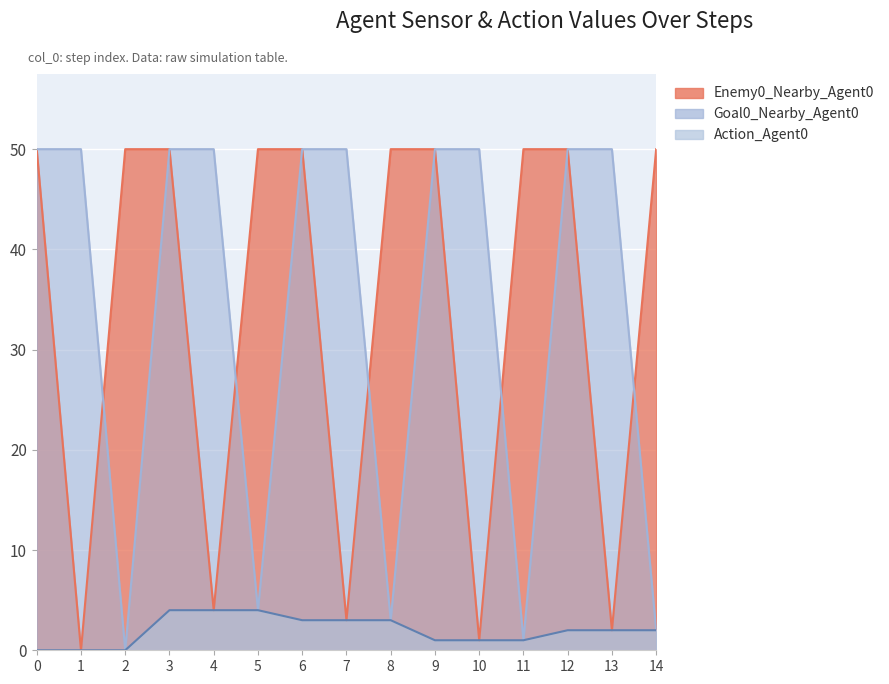

The Action_Agent0 series shows 4 at 3. True or false?

True